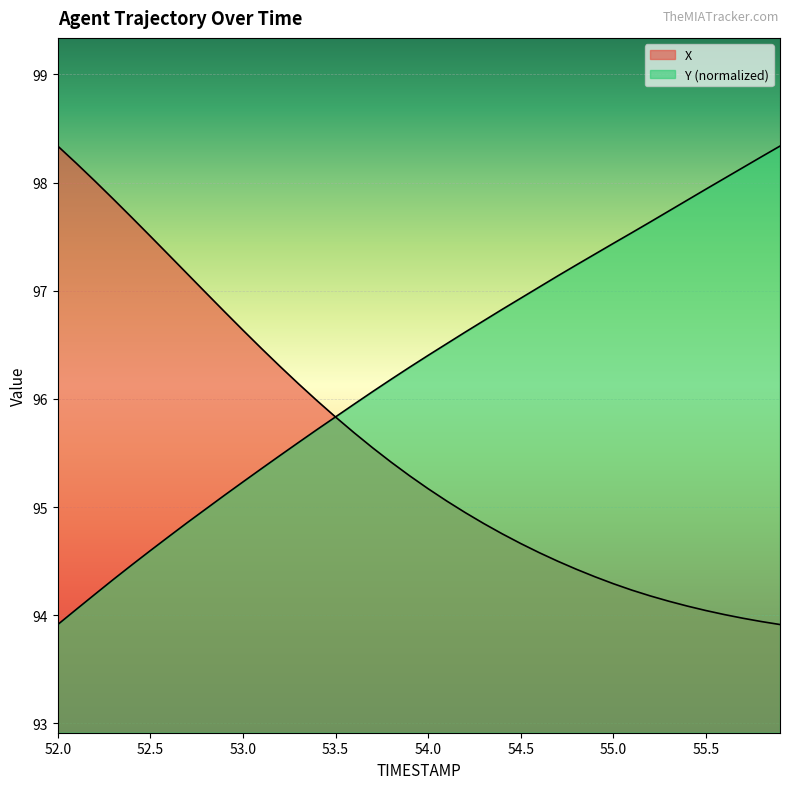

Count the number of data series in this chart.

2